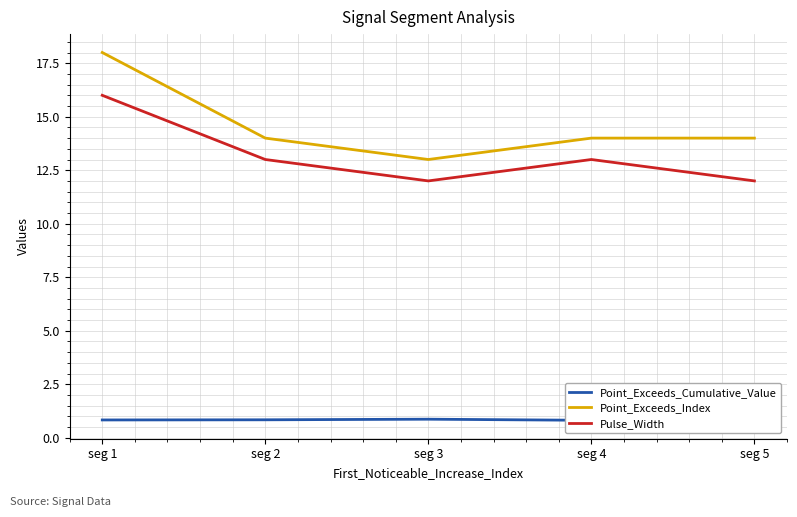

What is the difference between the maximum and minimum values in the Point_Exceeds_Cumulative_Value series?

0.1